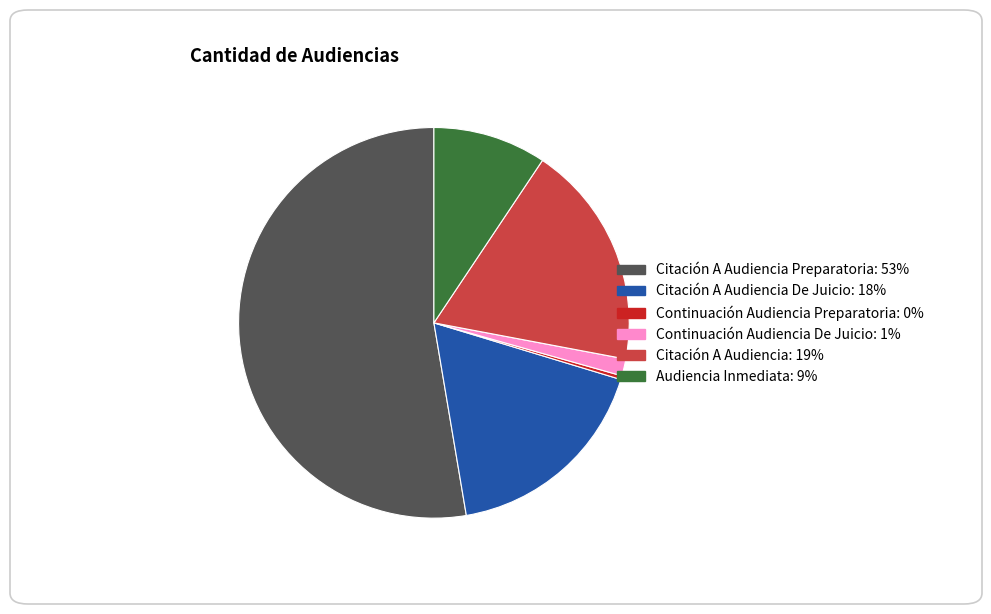

Is there a majority slice in this chart?

Yes